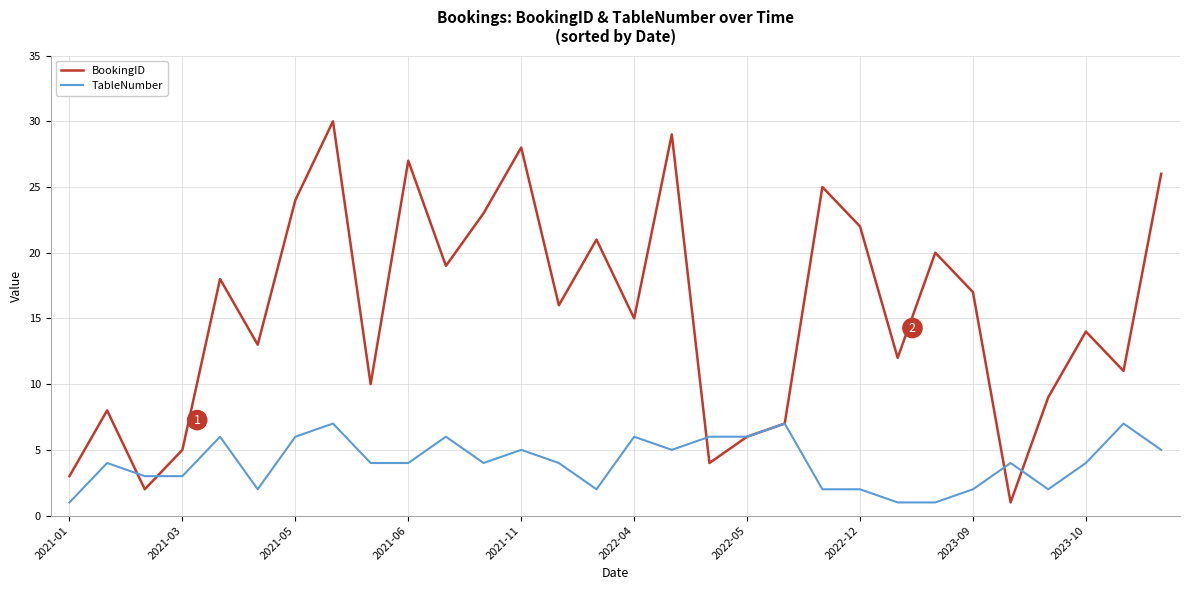

Is this an area chart (filled region under the line)?

No